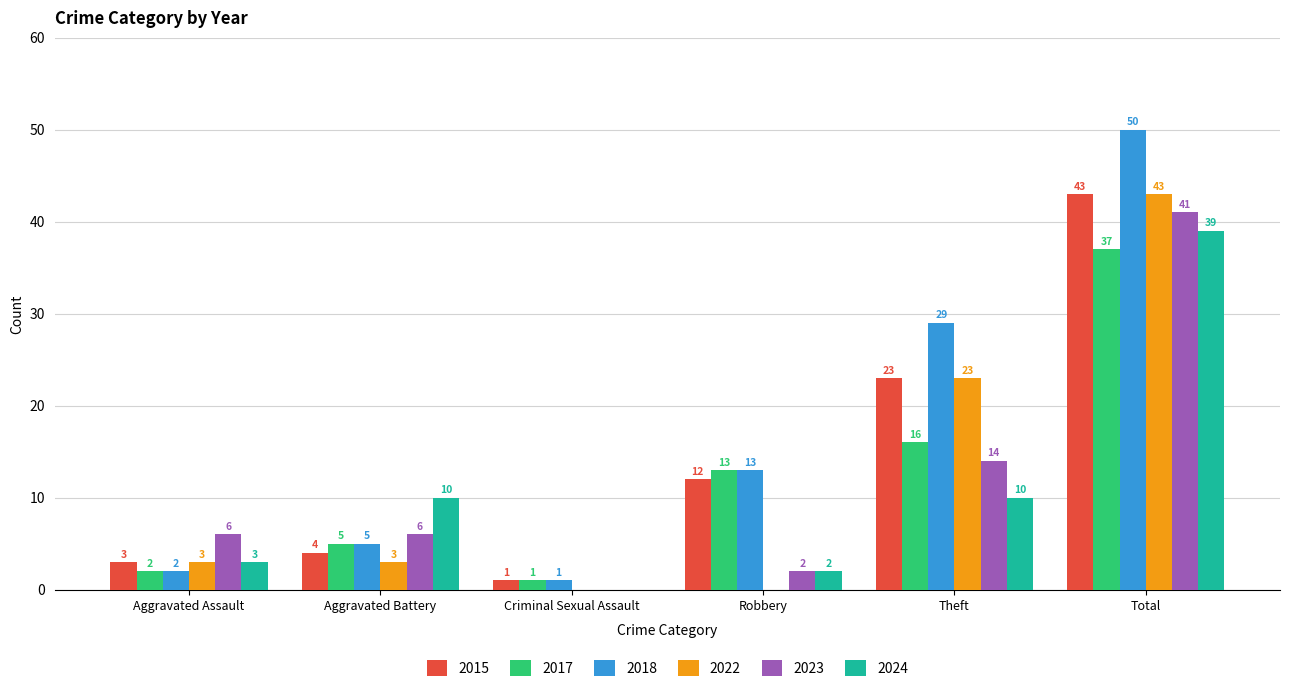

The value of 2022 at Aggravated Assault is 3. True or false?

True